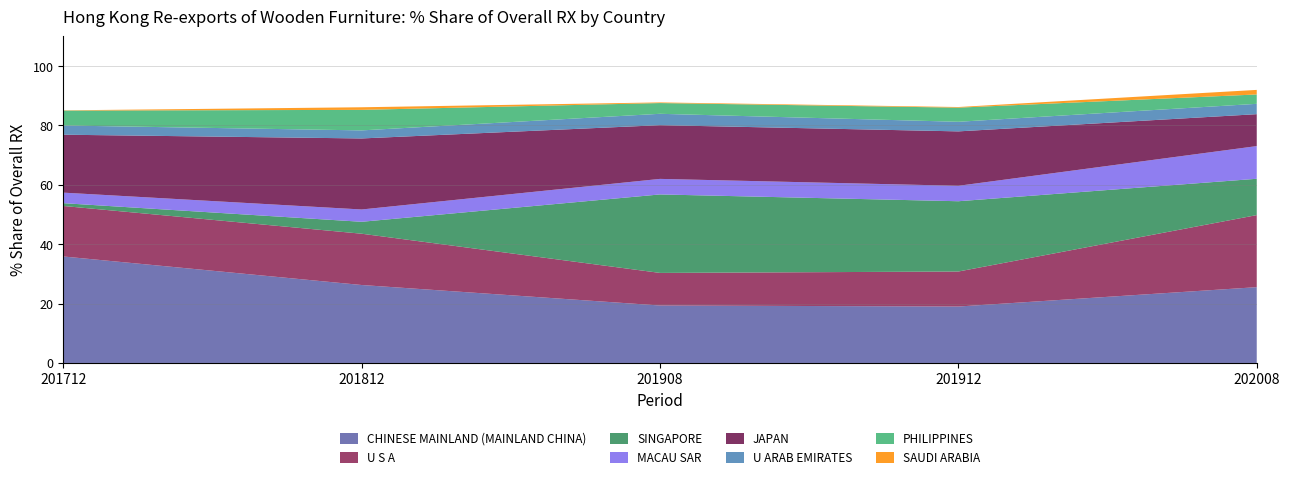

What is the highest value of the CHINESE MAINLAND (MAINLAND CHINA) series?

35.9